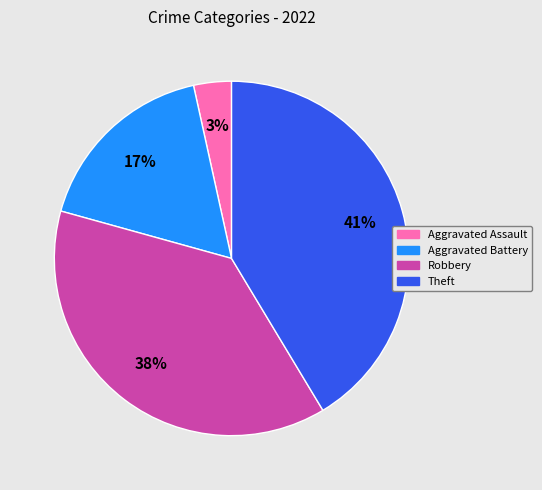

What is the smallest slice in the pie chart?

Aggravated Assault